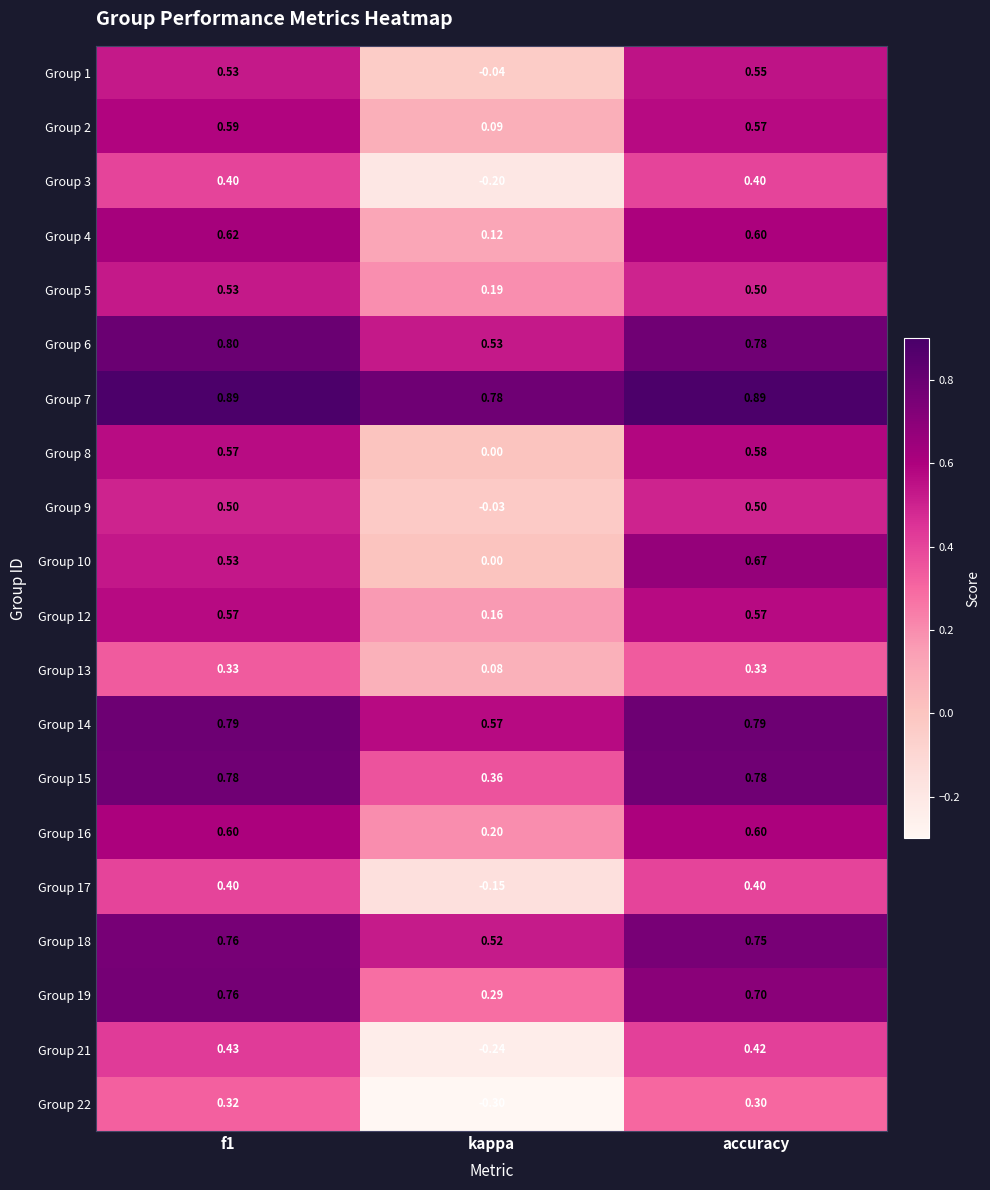

What is the total value across all series at f1?

11.7